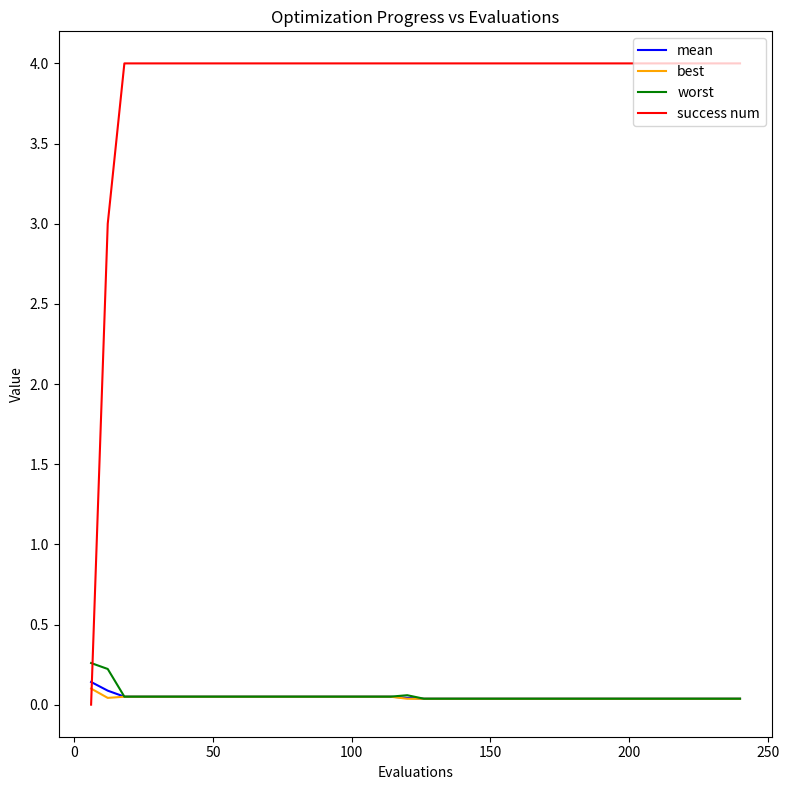

Which series has the largest total across all categories?

success num